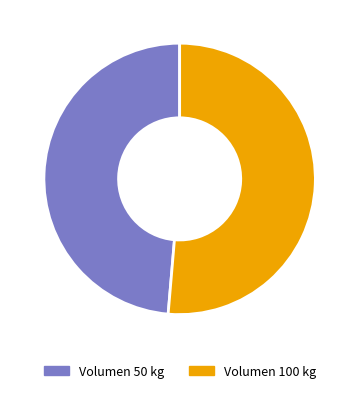

Is there any slice that represents more than half of the pie?

Yes